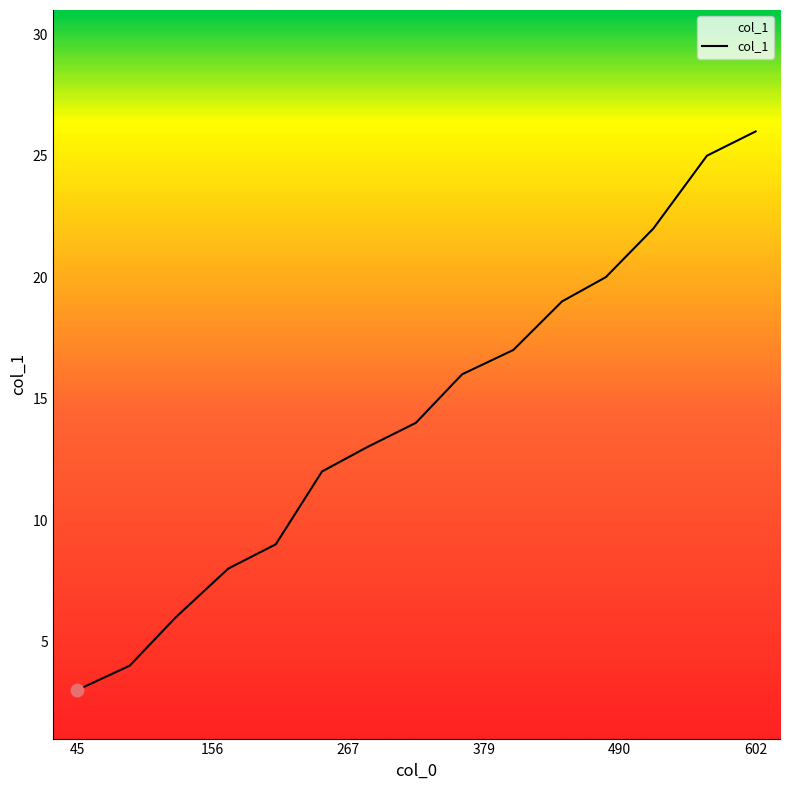

What is the smallest value displayed?

3